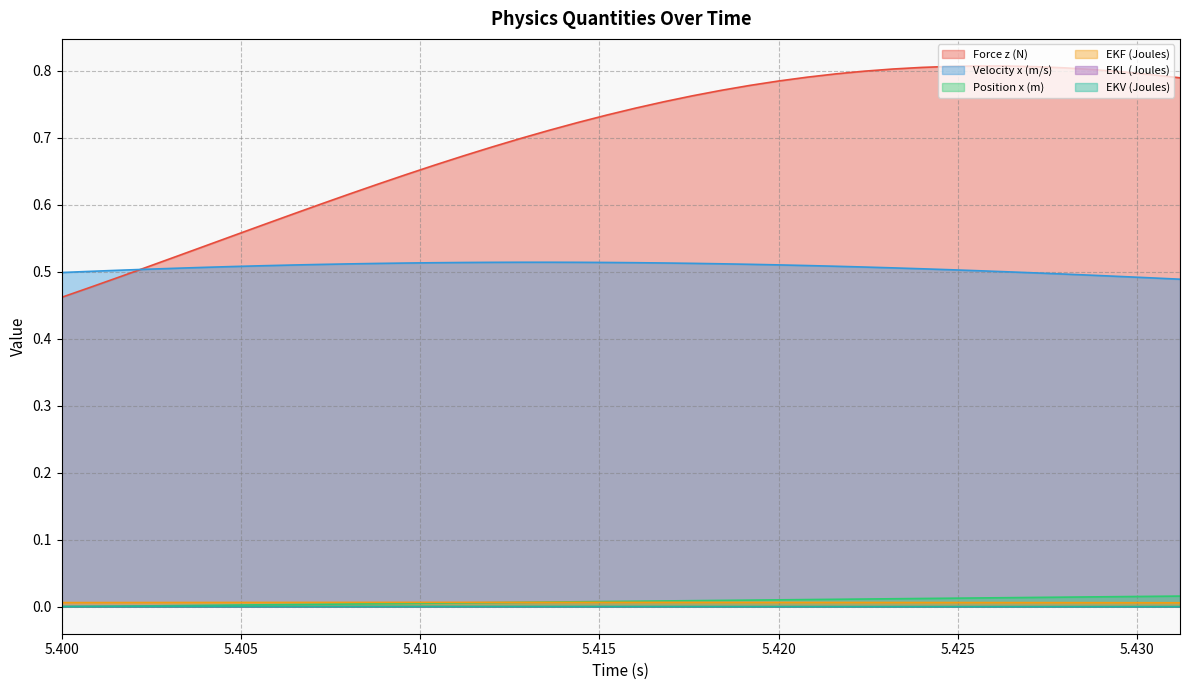

Reading left to right, extract all data points from this chart.

Force z (N): 0.5	0.5	0.5	0.5	0.5	0.5	0.6	0.6	0.6	0.6	0.6	0.6	0.6	0.7	0.7	0.7	0.7	0.7	0.7	0.7	0.7	0.8	0.8	0.8	0.8	0.8	0.8	0.8	0.8	0.8	0.8	0.8	0.8	0.8	0.8	0.8	0.8	0.8	0.8	0.8
Velocity x (m/s): 0.5	0.5	0.5	0.5	0.5	0.5	0.5	0.5	0.5	0.5	0.5	0.5	0.5	0.5	0.5	0.5	0.5	0.5	0.5	0.5	0.5	0.5	0.5	0.5	0.5	0.5	0.5	0.5	0.5	0.5	0.5	0.5	0.5	0.5	0.5	0.5	0.5	0.5	0.5	0.5
Position x (m): 0.0	0.0	0.0	0.0	0.0	0.0	0.0	0.0	0.0	0.0	0.0	0.0	0.0	0.0	0.0	0.0	0.0	0.0	0.0	0.0	0.0	0.0	0.0	0.0	0.0	0.0	0.0	0.0	0.0	0.0	0.0	0.0	0.0	0.0	0.0	0.0	0.0	0.0	0.0	0.0
EKF (Joules): 0.0	0.0	0.0	0.0	0.0	0.0	0.0	0.0	0.0	0.0	0.0	0.0	0.0	0.0	0.0	0.0	0.0	0.0	0.0	0.0	0.0	0.0	0.0	0.0	0.0	0.0	0.0	0.0	0.0	0.0	0.0	0.0	0.0	0.0	0.0	0.0	0.0	0.0	0.0	0.0
EKL (Joules): 0.0	0.0	0.0	0.0	0.0	0.0	0.0	0.0	0.0	0.0	0.0	0.0	0.0	0.0	0.0	0.0	0.0	0.0	0.0	0.0	0.0	0.0	0.0	0.0	0.0	0.0	0.0	0.0	0.0	0.0	0.0	0.0	0.0	0.0	0.0	0.0	0.0	0.0	0.0	0.0
EKV (Joules): 0.0	0.0	0.0	0.0	0.0	0.0	0.0	0.0	0.0	0.0	0.0	0.0	0.0	0.0	0.0	0.0	0.0	0.0	0.0	0.0	0.0	0.0	0.0	0.0	0.0	0.0	0.0	0.0	0.0	0.0	0.0	0.0	0.0	0.0	0.0	0.0	0.0	0.0	0.0	0.0